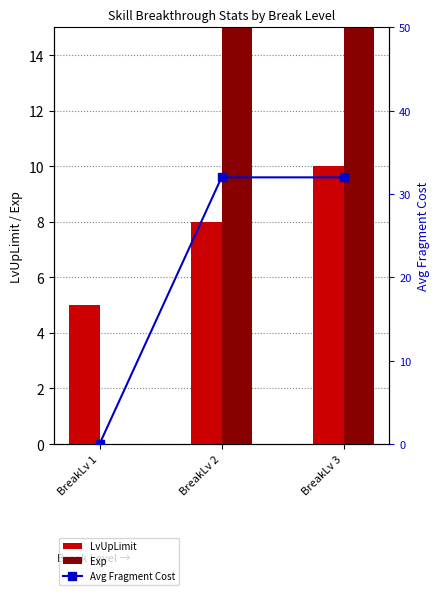

The Avg Fragment Cost series shows 0 at BreakLv 1. True or false?

True